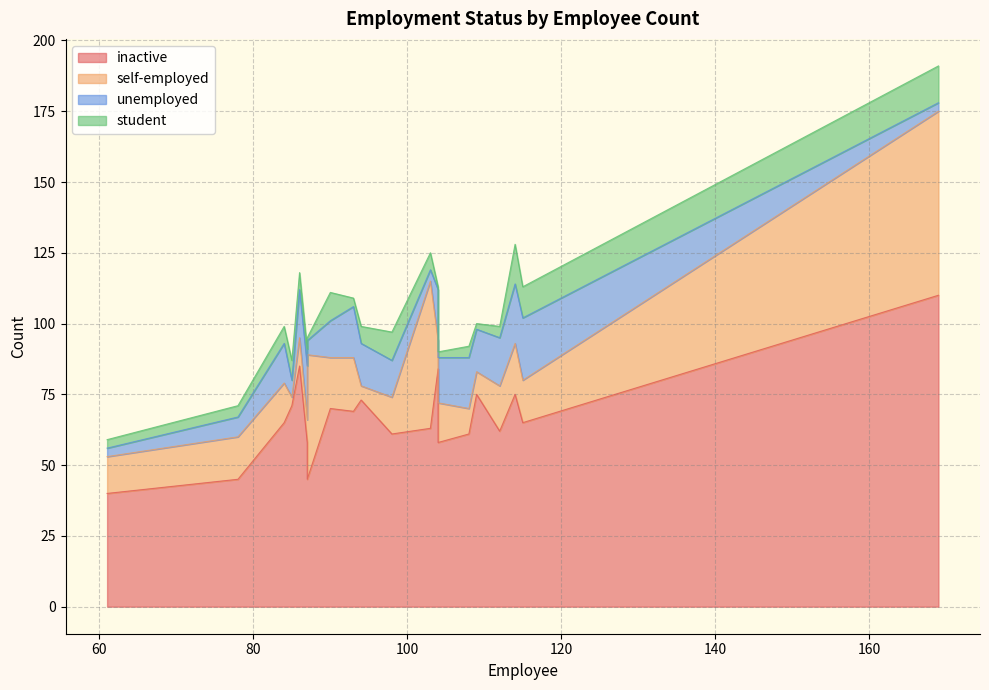

How many data points does each series have?

20